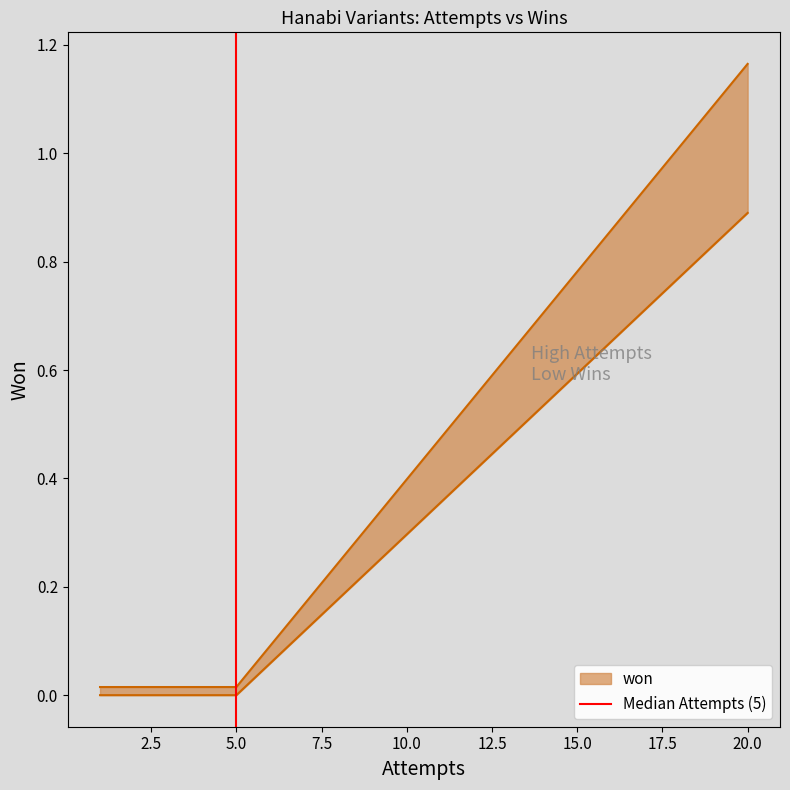

What is the sum of all values?

1